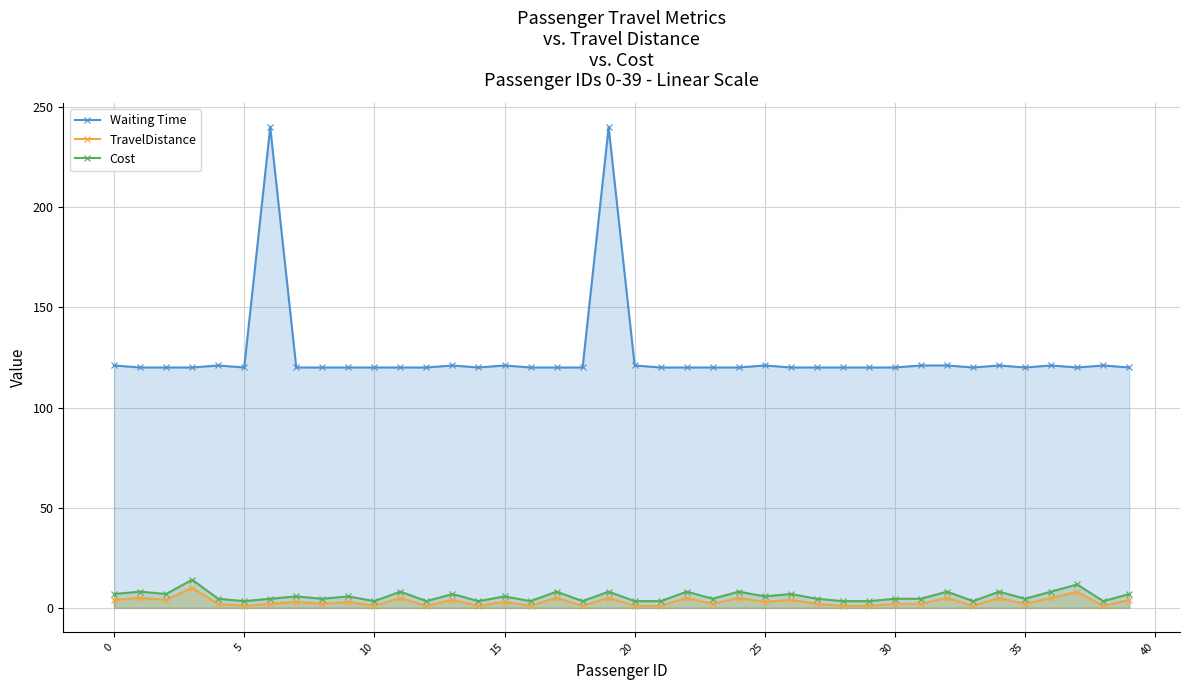

At which category is the sum across all series the highest?

19